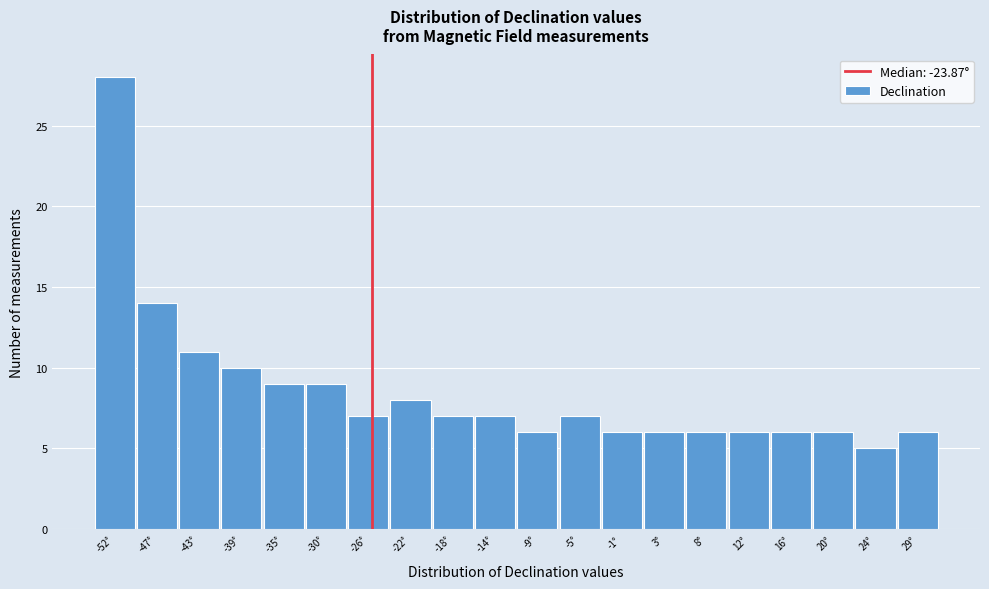

Reading right to left, transcribe all the data shown in this chart.

6	5	6	6	6	6	6	6	7	6	7	7	8	7	9	9	10	11	14	28